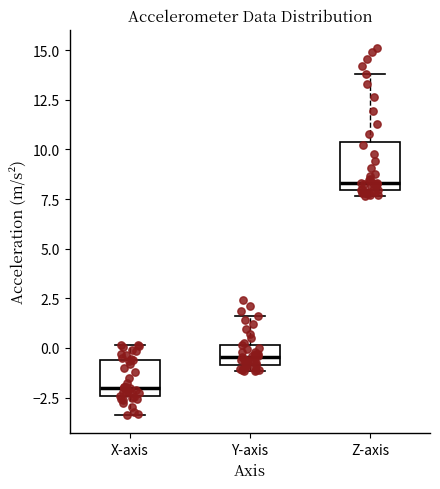

Reading left to right, read every box against the y-axis: the position of its median line, the range the box covers, and the ends of its whiskers. The values are not printed on the chart, so give them approximately, as read against the axis.

X-axis: median -2.0, box -2.5 to -0.5, whiskers -3.5 to 0.0
Y-axis: median -0.5, box -1.0 to 0.0, whiskers -1.0 (just below the box's lower edge) to 1.5
Z-axis: median 8.5, box 8.0 to 10.5, whiskers 7.5 to 14.0